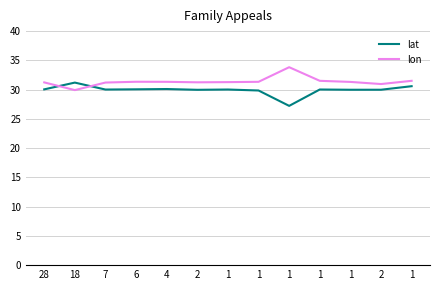

Rank the series by their maximum value, from lowest to highest.

lat, lon